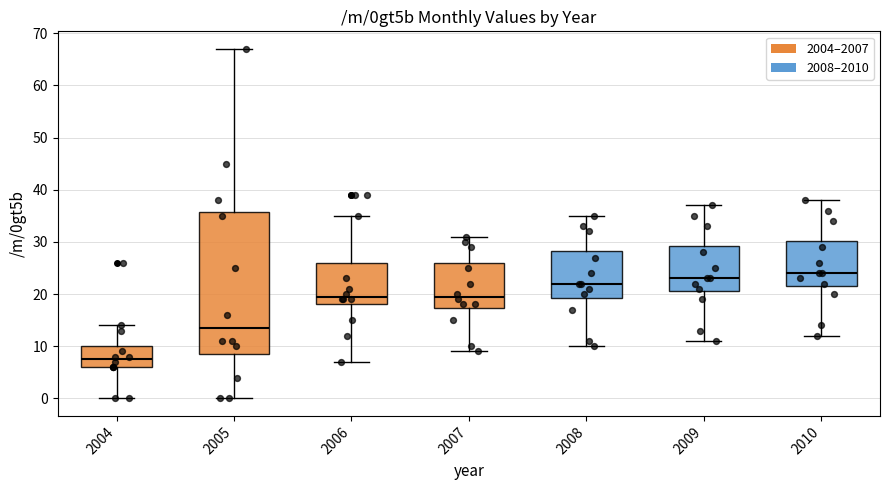

Which box is the tallest, from its lower edge to its upper edge?

2005